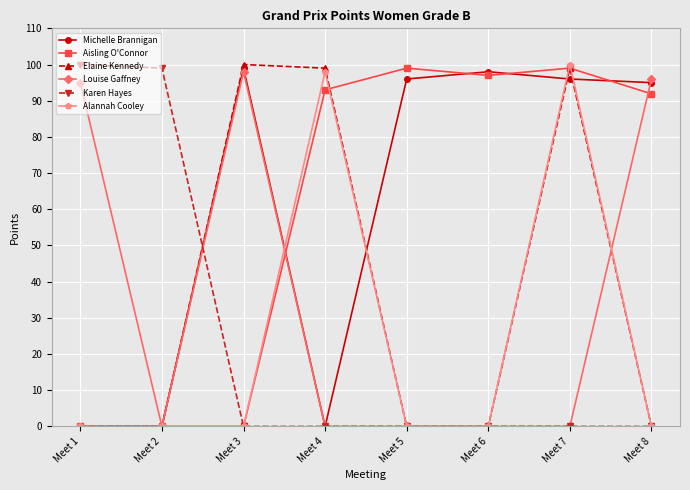

What is the highest value of the Louise Gaffney series?

98.0